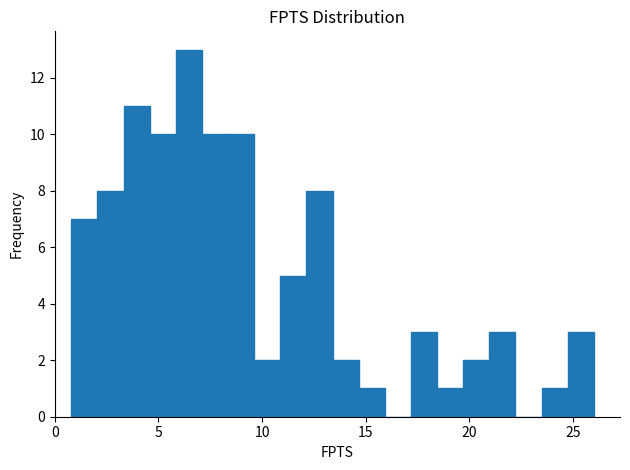

Around what value on the x-axis is the tallest bar? Give the approximate position of its centre, as read against the axis.

6.5